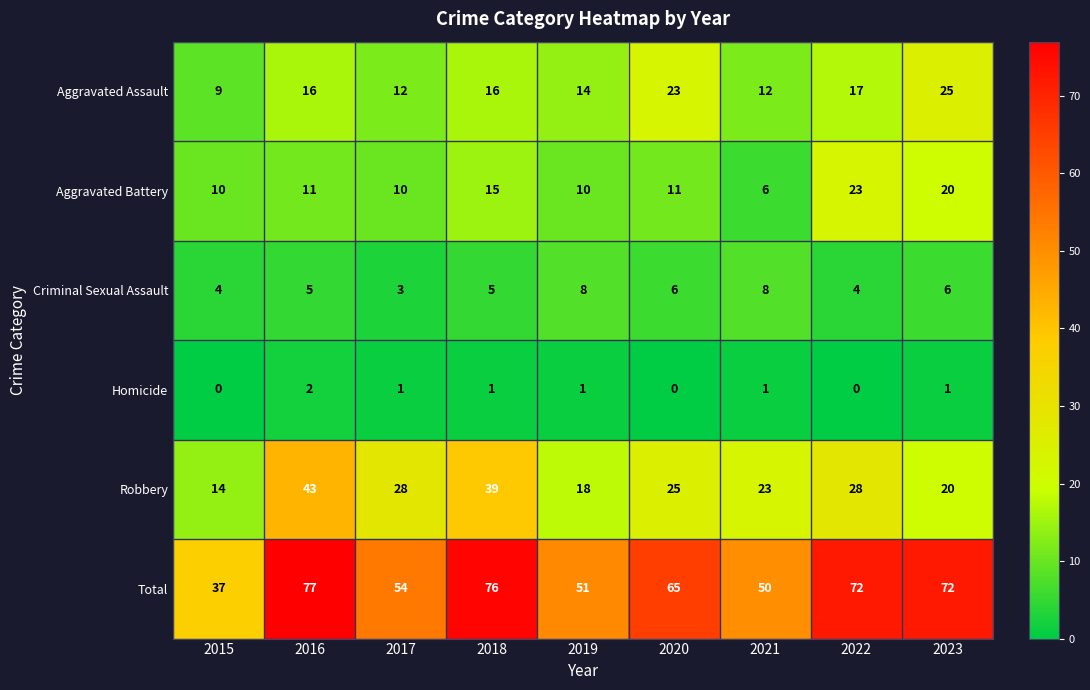

True or false: Aggravated Battery has a value of 16 at 2019.

False